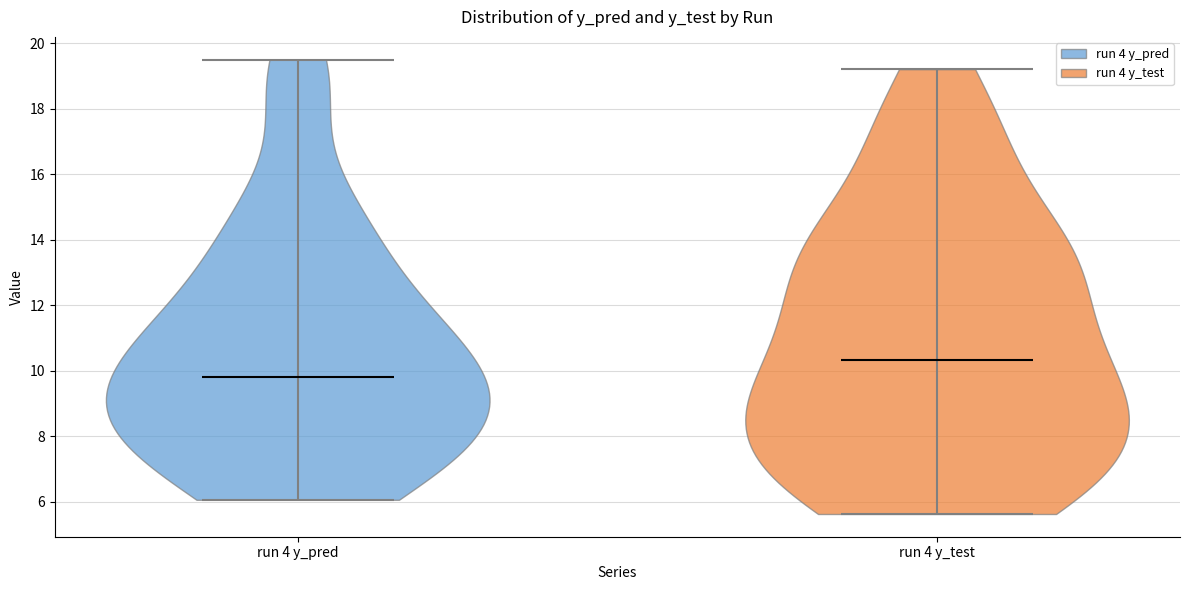

Reading left to right, read every violin against the y-axis: where its median line is, and the lowest and highest points it reaches. The values are not printed on the chart, so give them approximately, as read against the axis.

run 4 y_pred: median line 9.8, lowest point 6.0, highest point 19.4
run 4 y_test: median line 10.4, lowest point 5.6, highest point 19.2